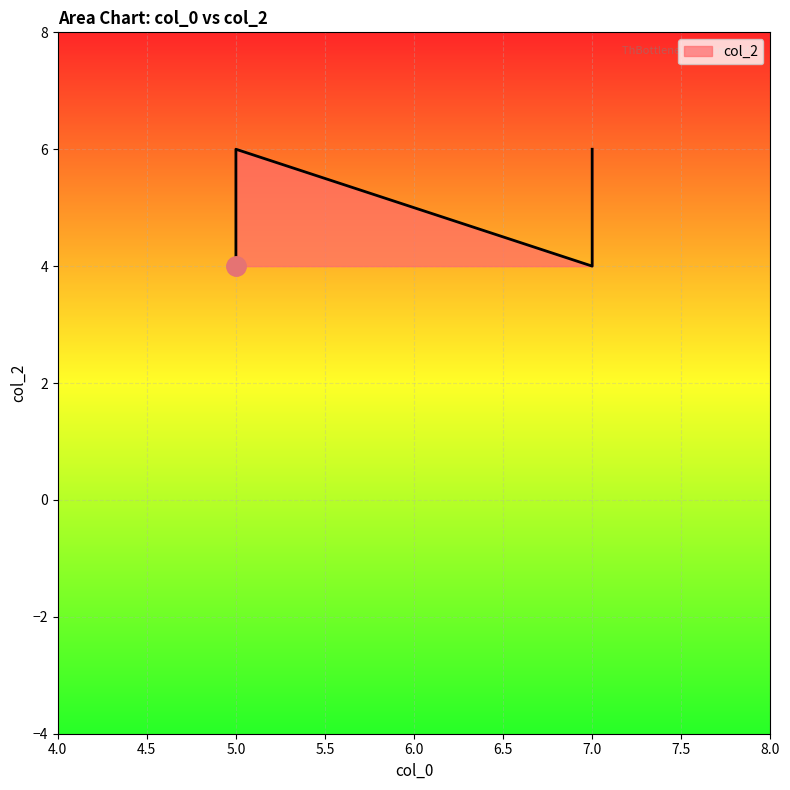

Which has a higher value, 7 or 7?

7